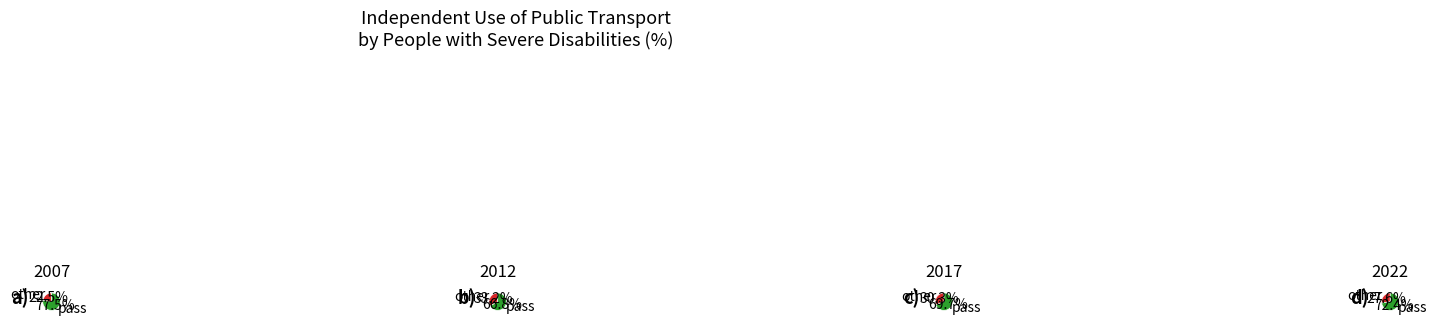

How many slices are in this pie chart?

4